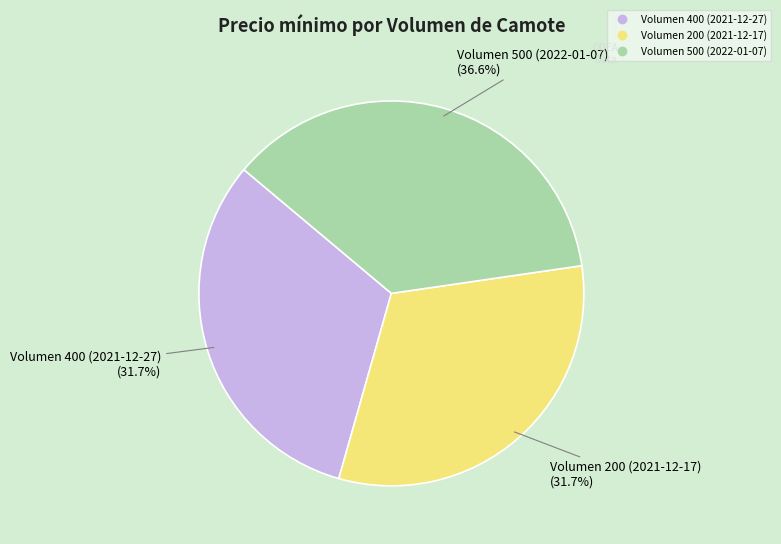

Is it true that Volumen 400 (2021-12-27) is 21% of the pie?

False